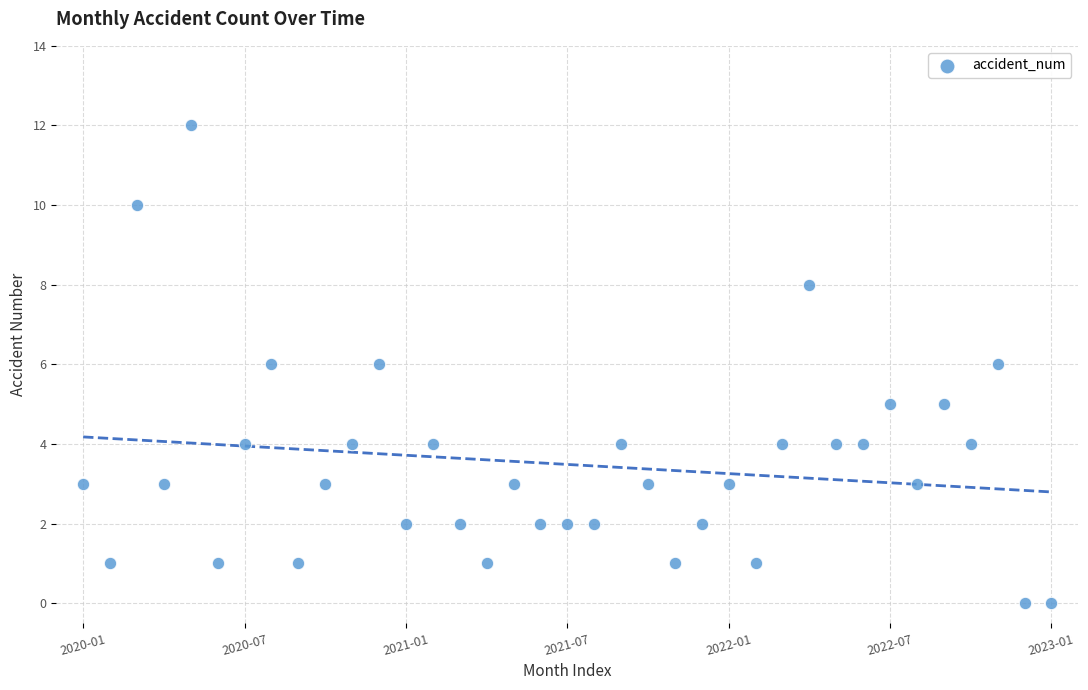

What is the range of Y values (max minus min)?

12